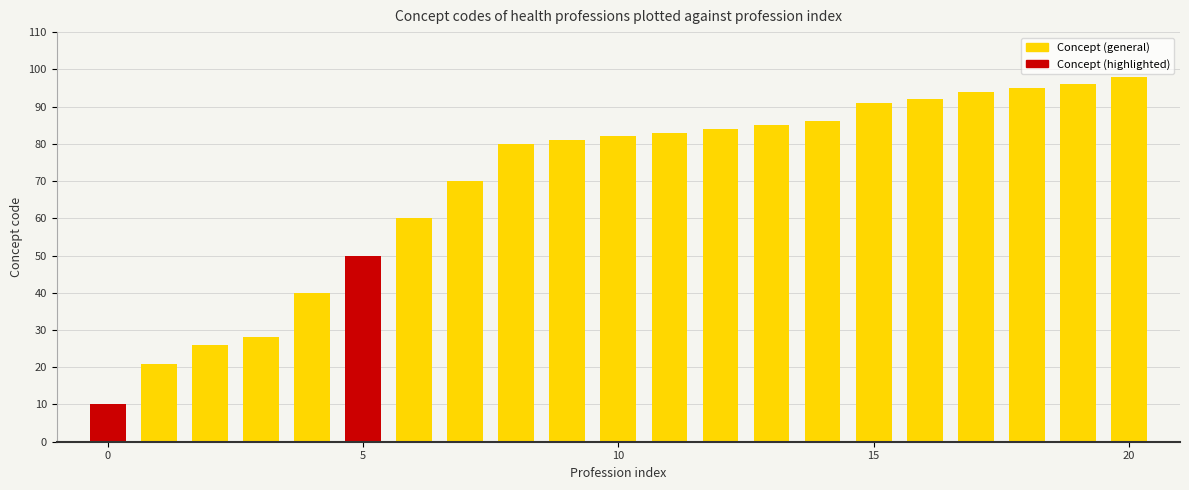

What is the difference between the maximum and minimum values?

88